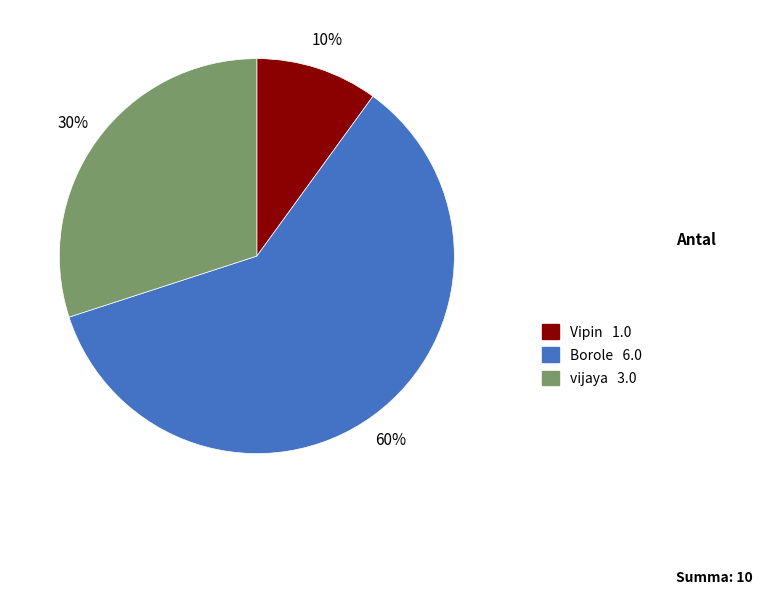

Is there a majority slice in this chart?

Yes